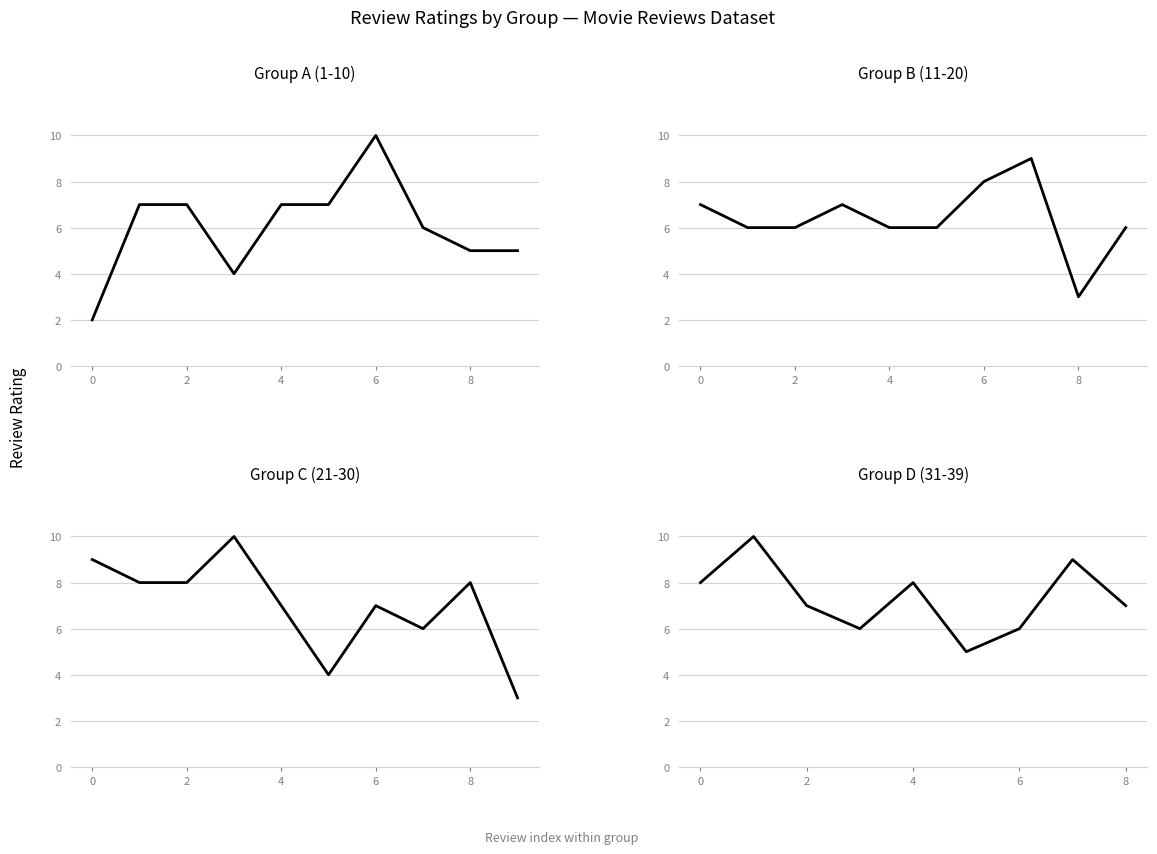

List the labels in order of value, largest first.

6, 23, 31, 17, 20, 37, 16, 21, 22, 28, 30, 34, 1, 2, 4, 5, 10, 13, 24, 26, 32, 38, 7, 11, 12, 14, 15, 19, 27, 33, 36, 8, 9, 35, 3, 25, 18, 29, 0